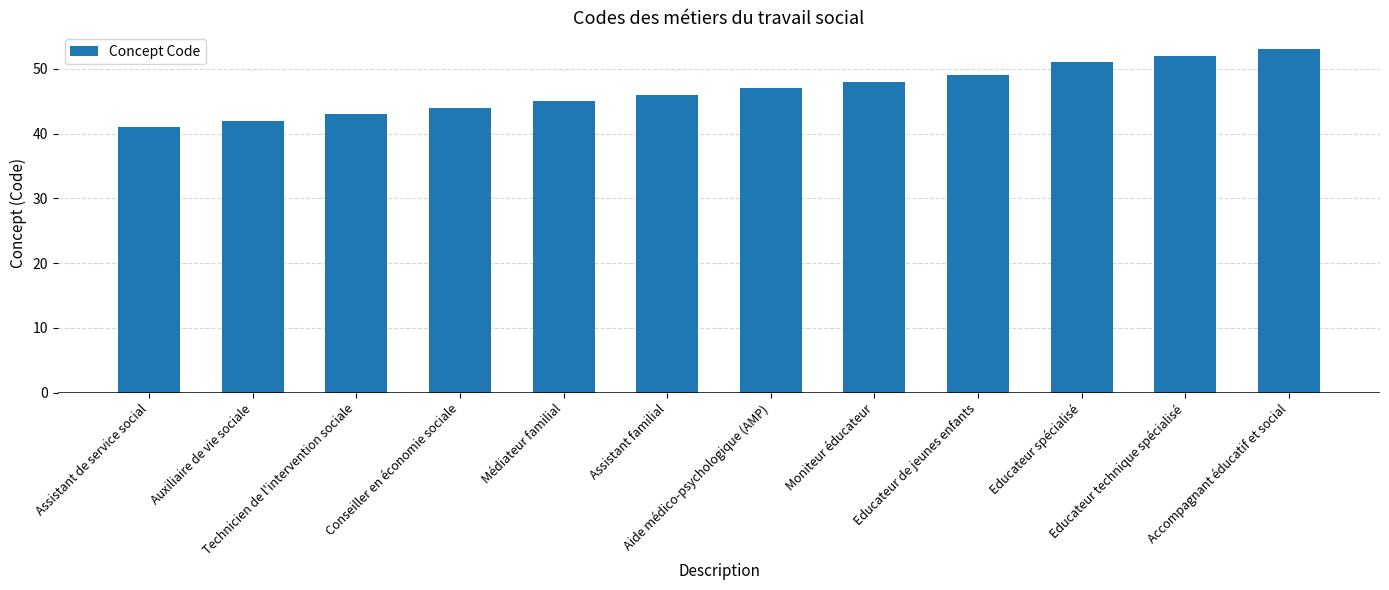

How many bars are there in total?

12